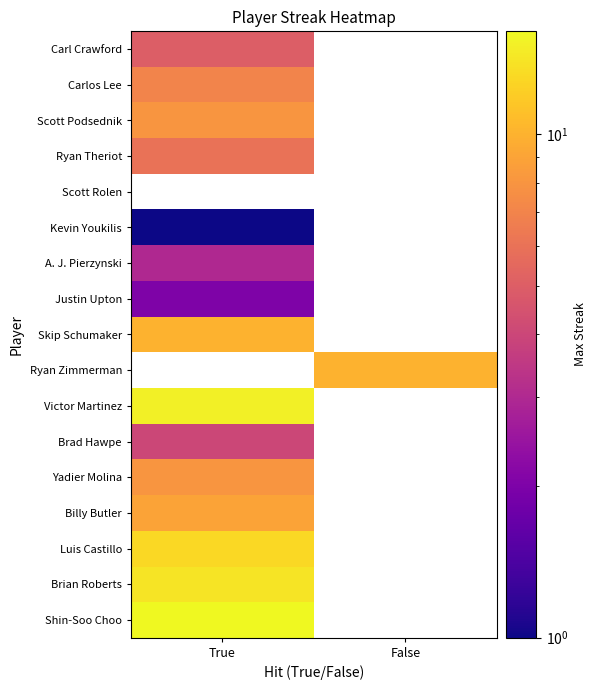

Where is Ryan Theriot nearest to the value 6?

True